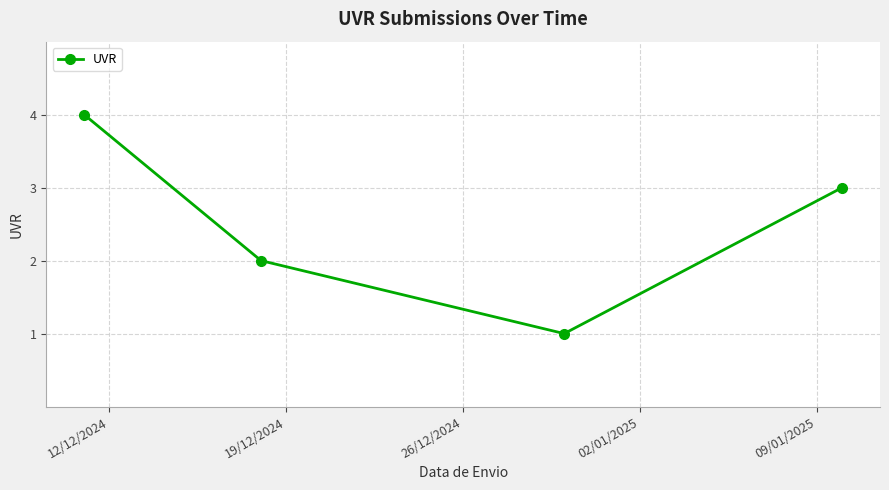

Reading right to left, transcribe all the data shown in this chart.

3	1	2	4